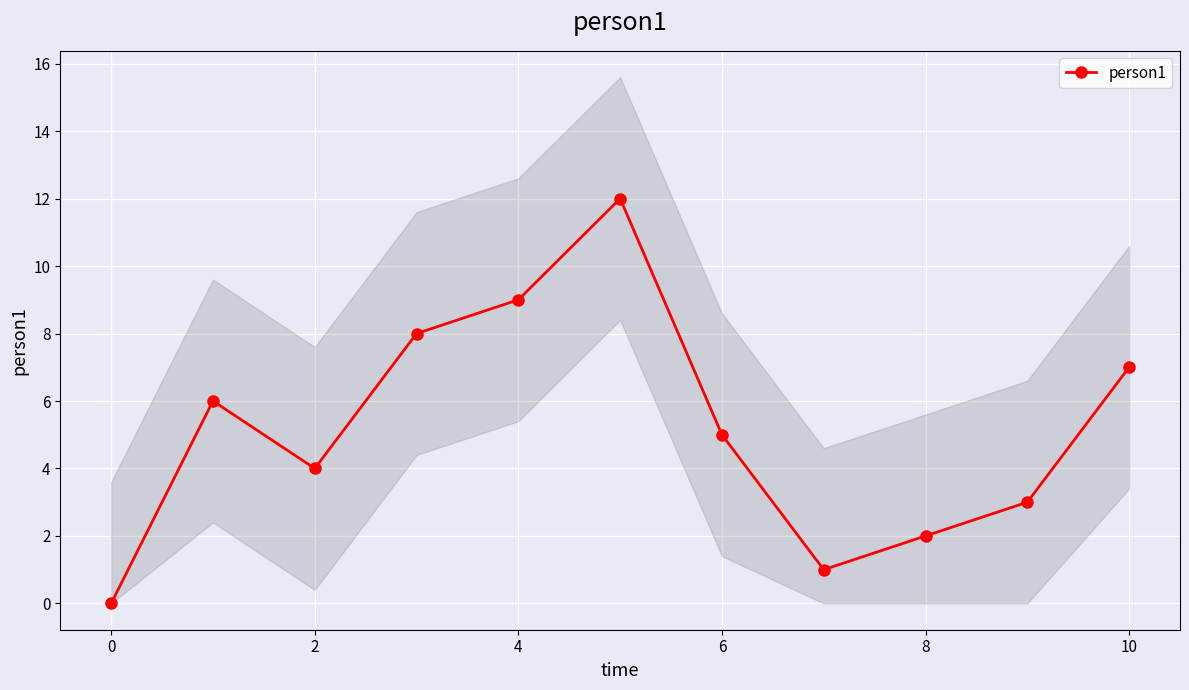

The value of person1 at 4 is 9. True or false?

True